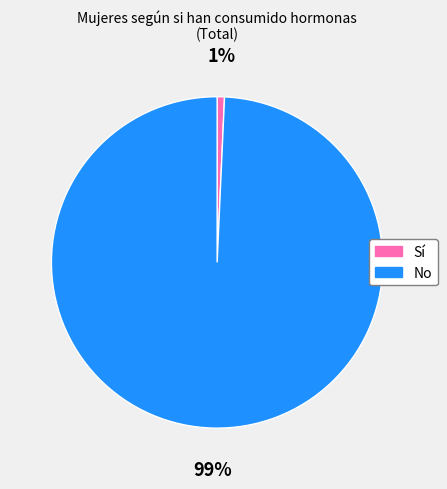

To the nearest percent, what is the average slice percentage?

50%